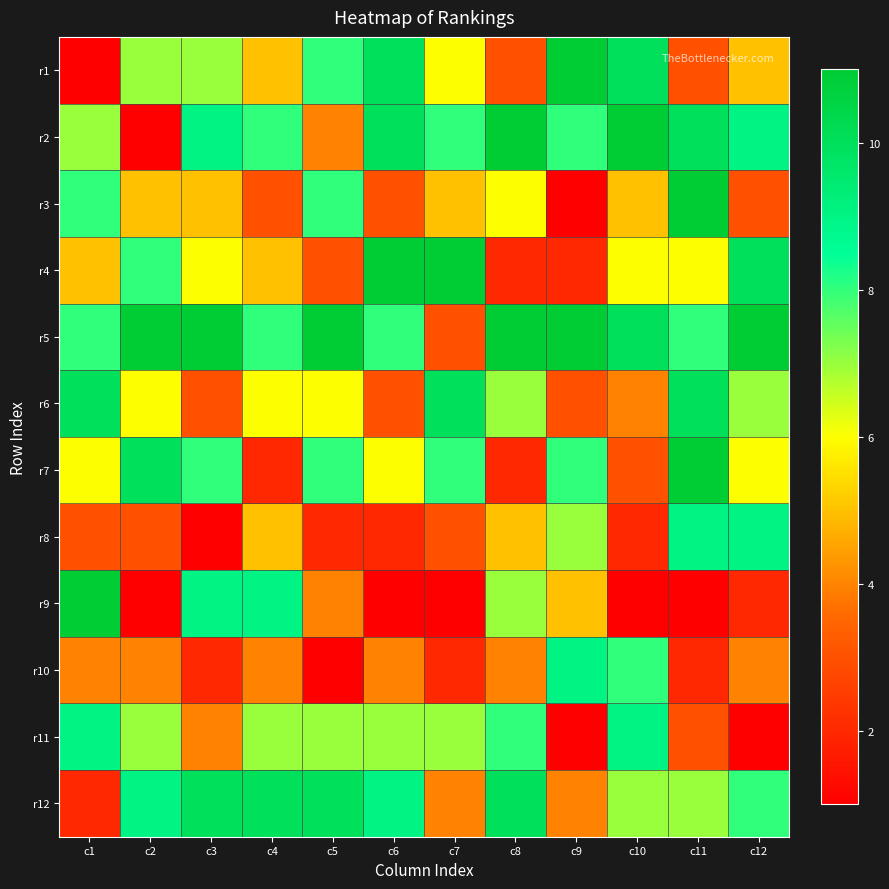

At c10, list the series in order from largest to smallest.

r2, r1, r5, r11, r10, r12, r4, r3, r6, r7, r8, r9